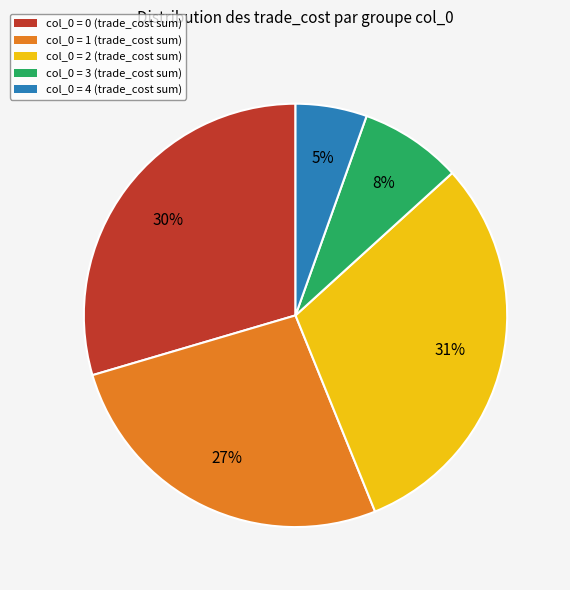

To the nearest percent, what is the average slice percentage?

20%